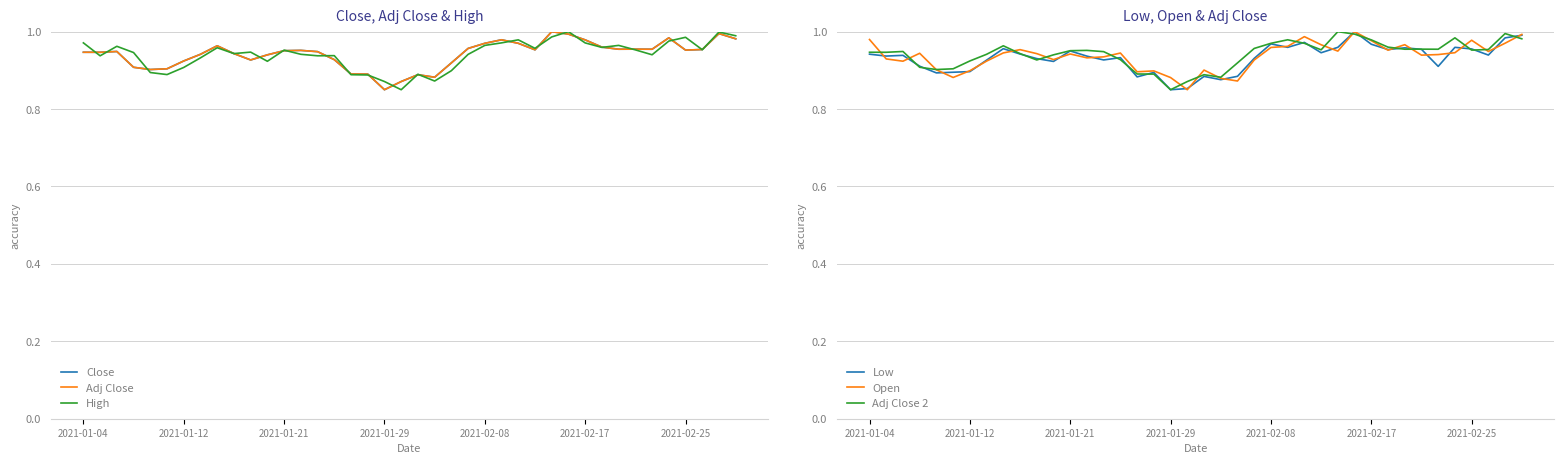

Which category has the lowest value in the Close series?

2021-01-29